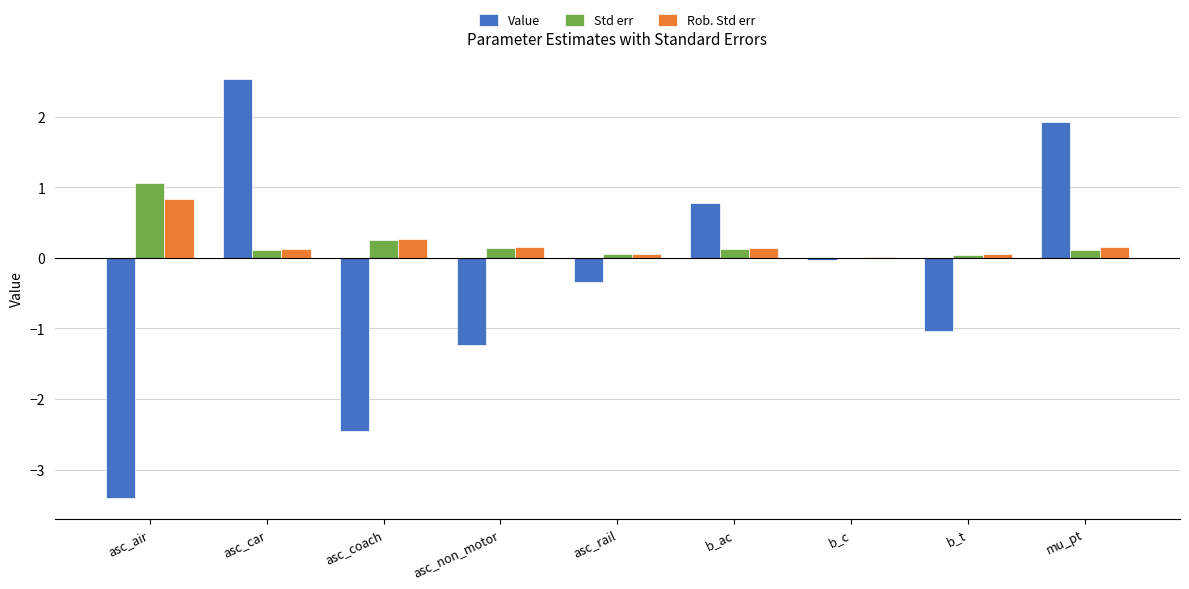

Is the value of Rob. Std err at b_ac greater than the value of Std err at asc_air?

No